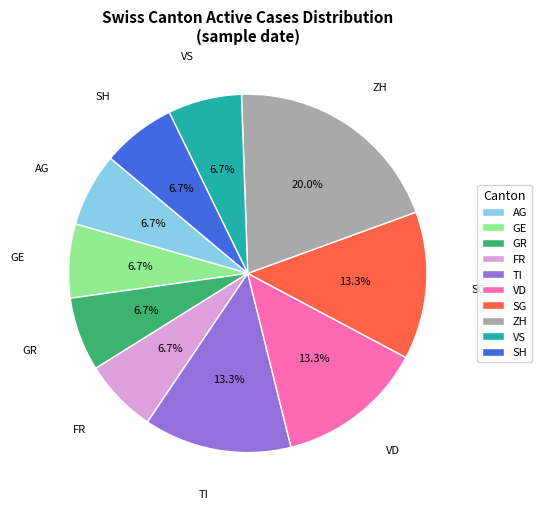

Is the sum of VD and VS greater than half?

No